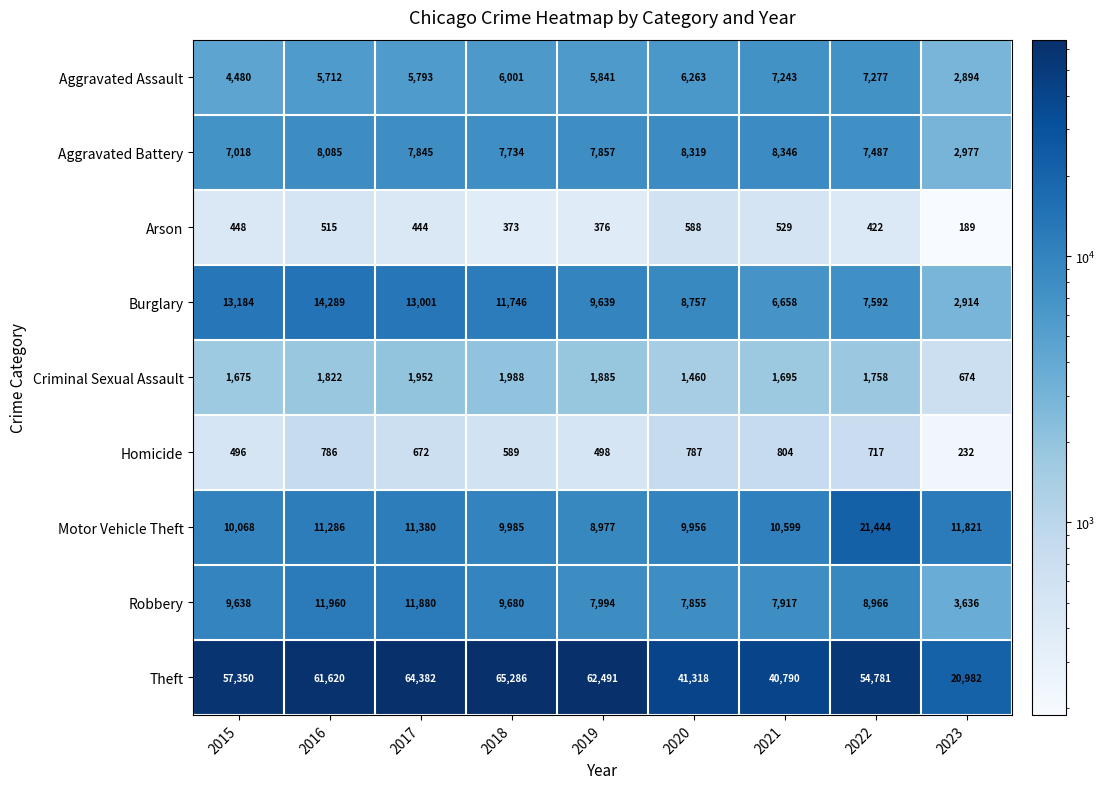

At how many categories does at least one series exceed 63580?

2